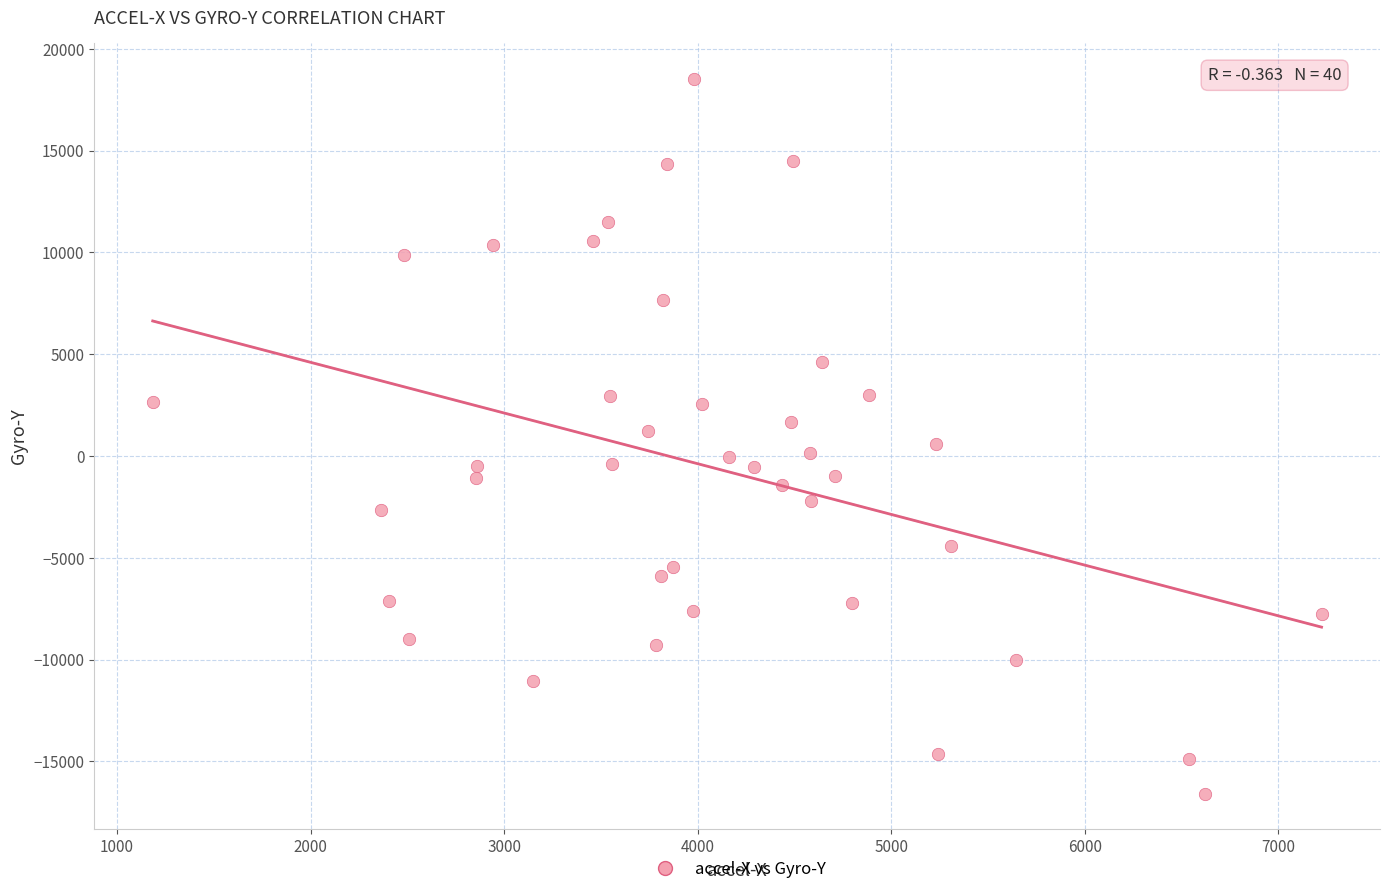

What is the range of Y values (max minus min)?

35109